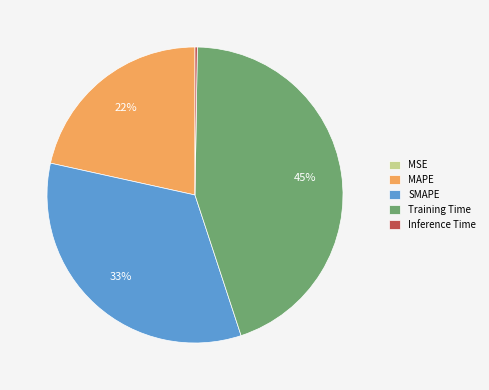

Is it true that MAPE is 22% of the pie?

True